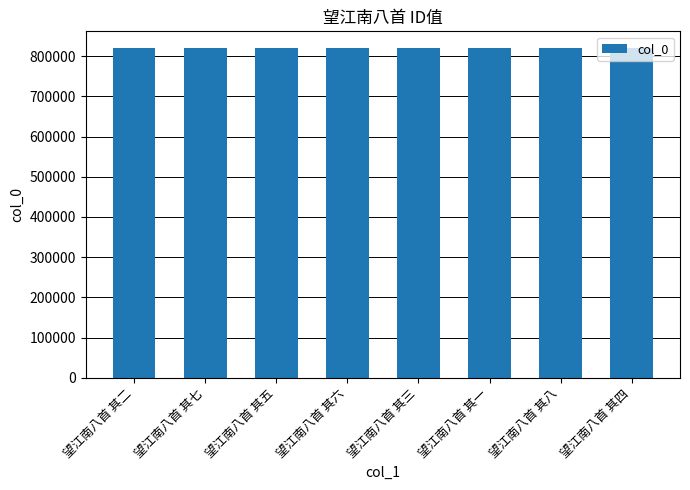

What is the minimum value shown in the chart?

820636